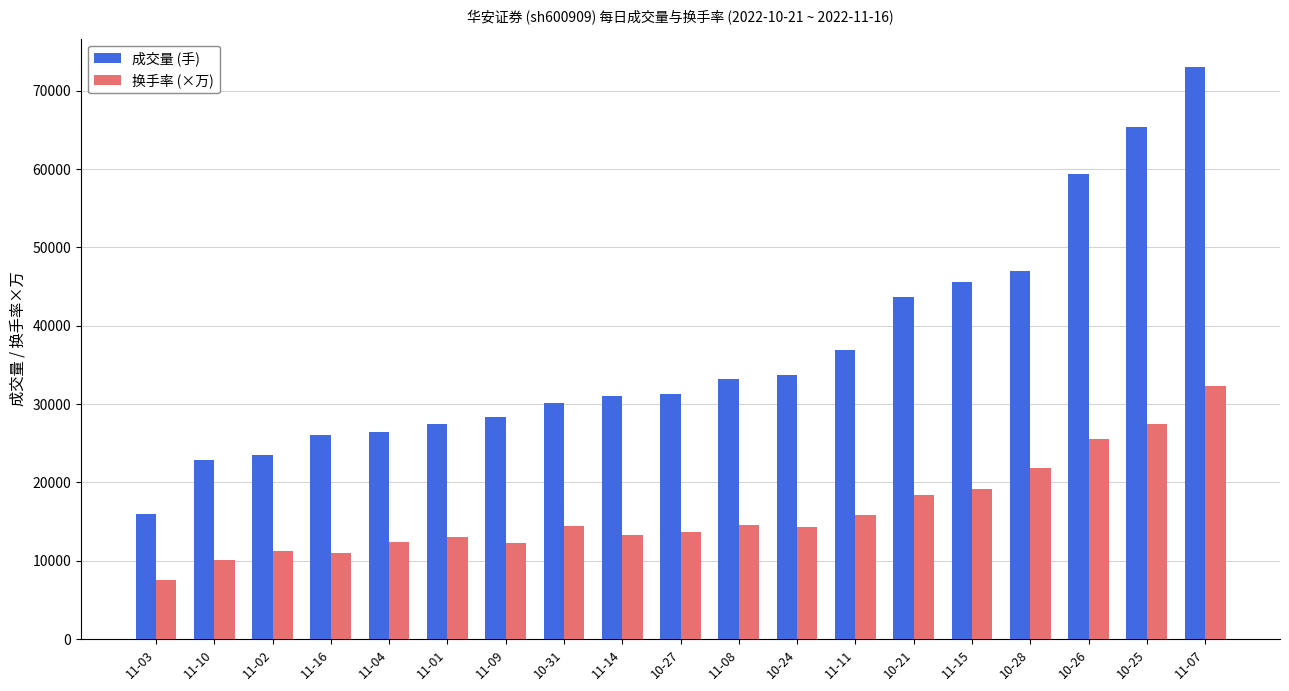

Rank the series by their average value, from lowest to highest.

换手率 (×万), 成交量 (手)